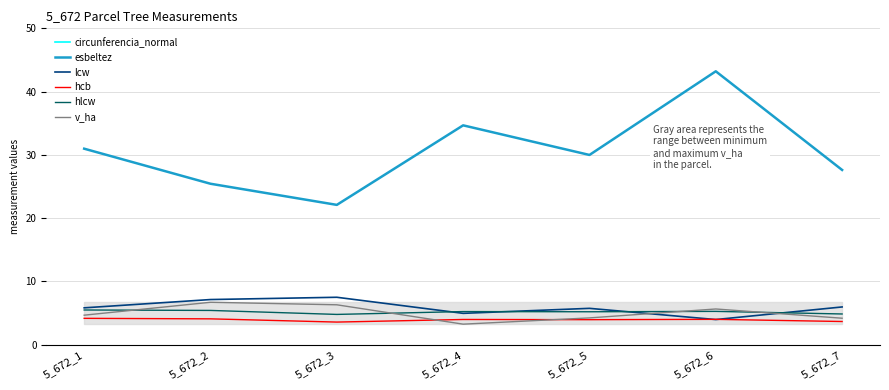

How many lines are shown in the chart?

6